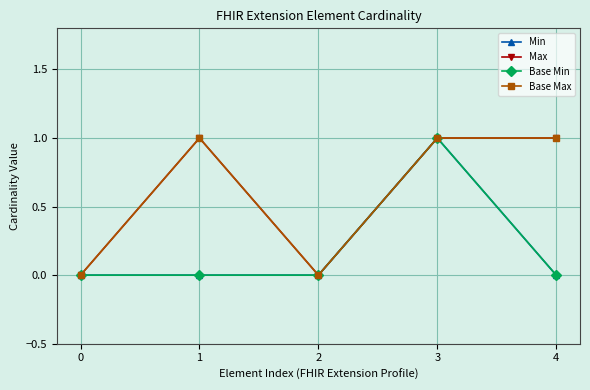

What is the difference between the second highest and second lowest values in the Base Max series?

1